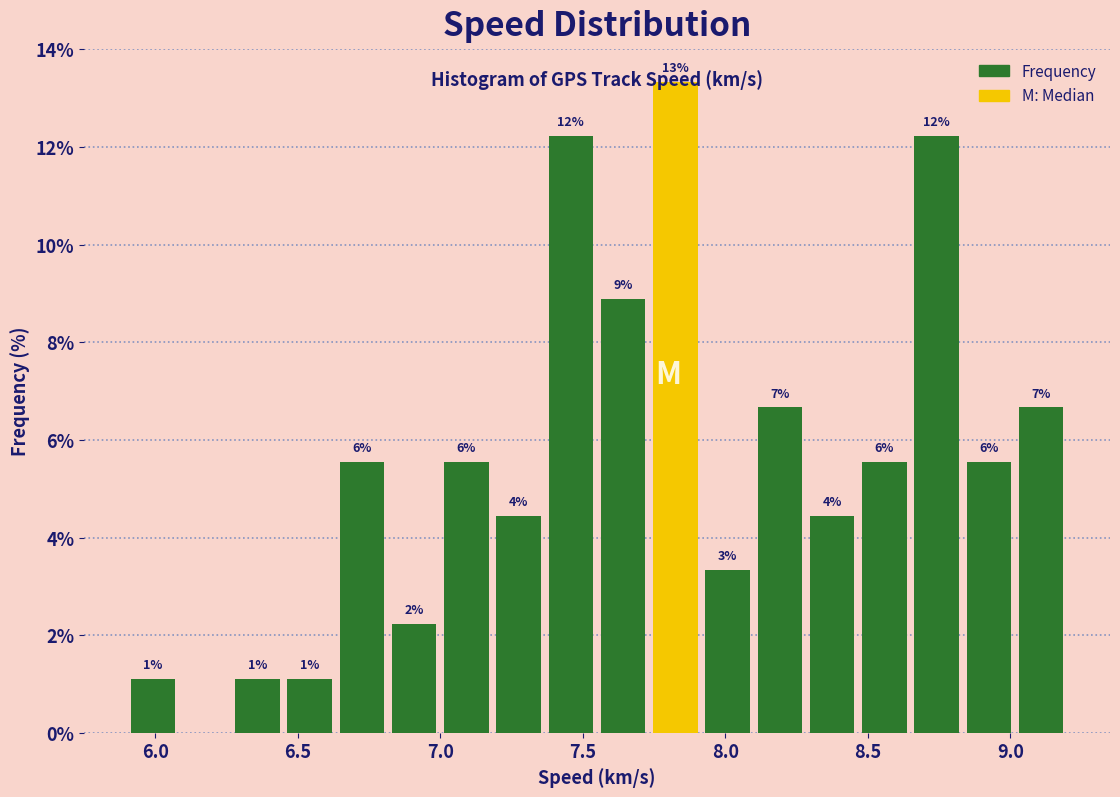

Around what value on the x-axis is the tallest bar? Give the approximate position of its centre, as read against the axis.

7.85